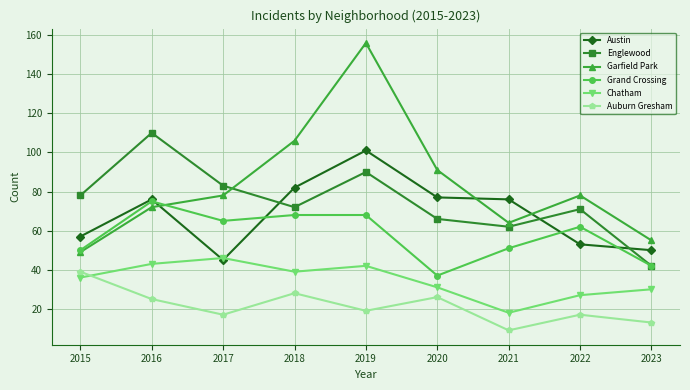

Between which two adjacent categories do Austin and Chatham first intersect?

2016 and 2017